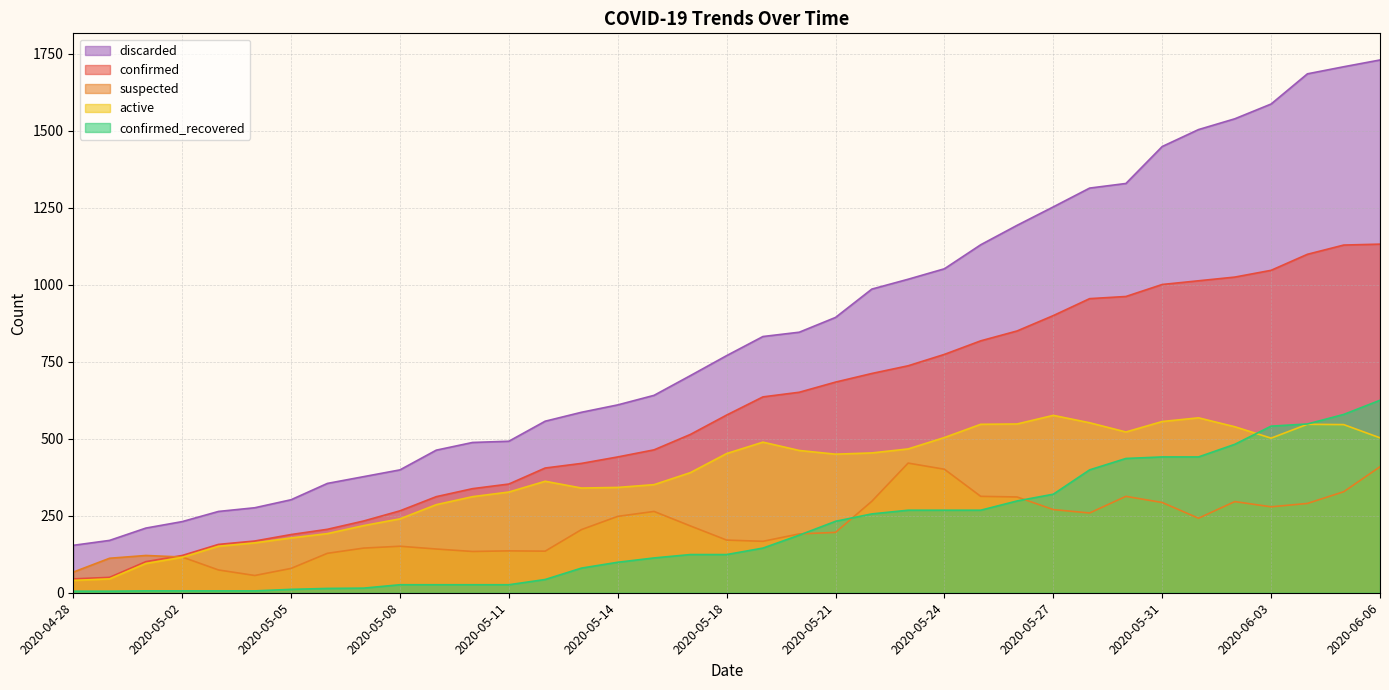

At 2020-05-04, list the series in order from largest to smallest.

discarded, confirmed, active, suspected, confirmed_recovered